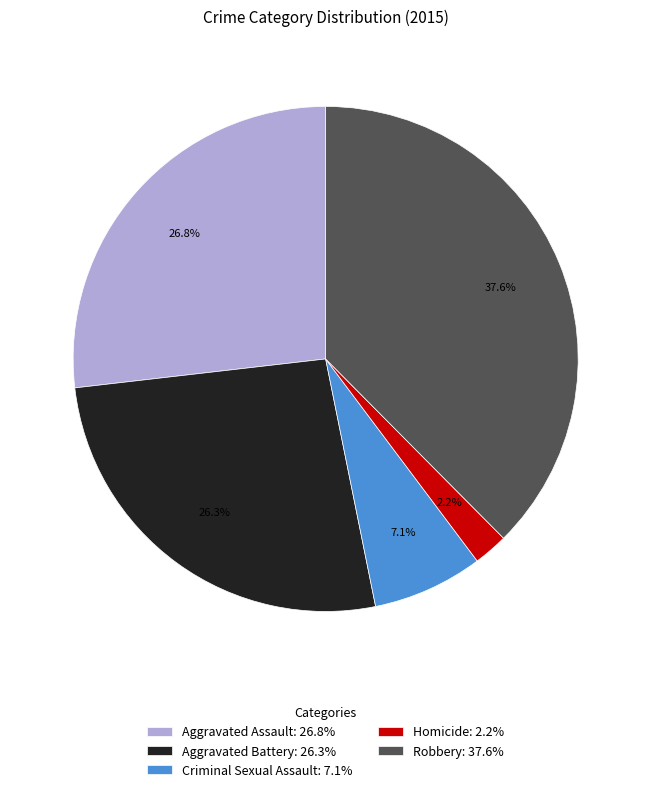

Which category has the biggest portion of the pie?

Robbery